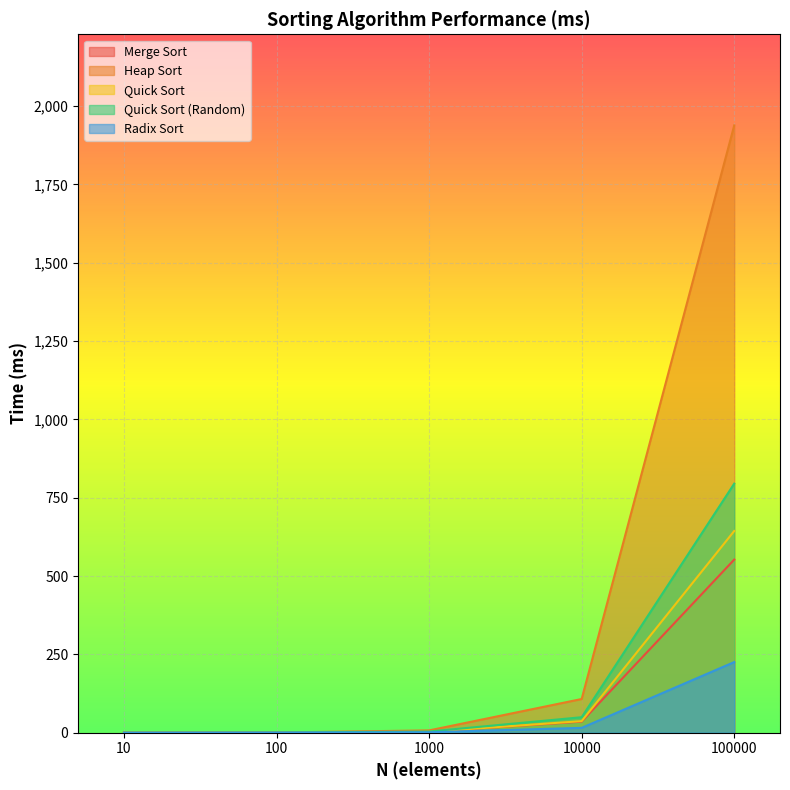

True or false: Quick Sort (Random) has more than 2 interior local peaks.

False